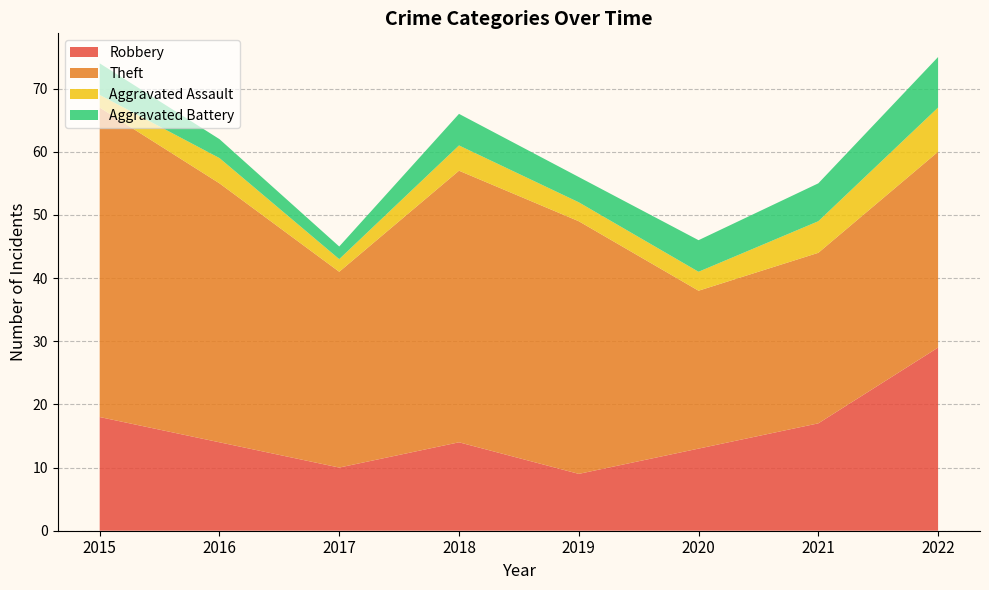

Reading left to right, what are all the values shown in this chart?

Robbery: 2015=18	2016=14	2017=10	2018=14	2019=9	2020=13	2021=17	2022=29
Theft: 2015=49	2016=41	2017=31	2018=43	2019=40	2020=25	2021=27	2022=31
Aggravated Assault: 2015=2	2016=4	2017=2	2018=4	2019=3	2020=3	2021=5	2022=7
Aggravated Battery: 2015=5	2016=3	2017=2	2018=5	2019=4	2020=5	2021=6	2022=8